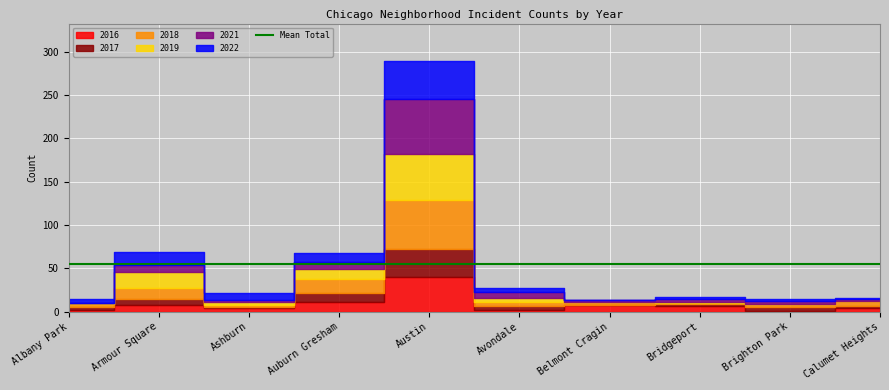

At which category does 2016 reach its first local valley?

Ashburn